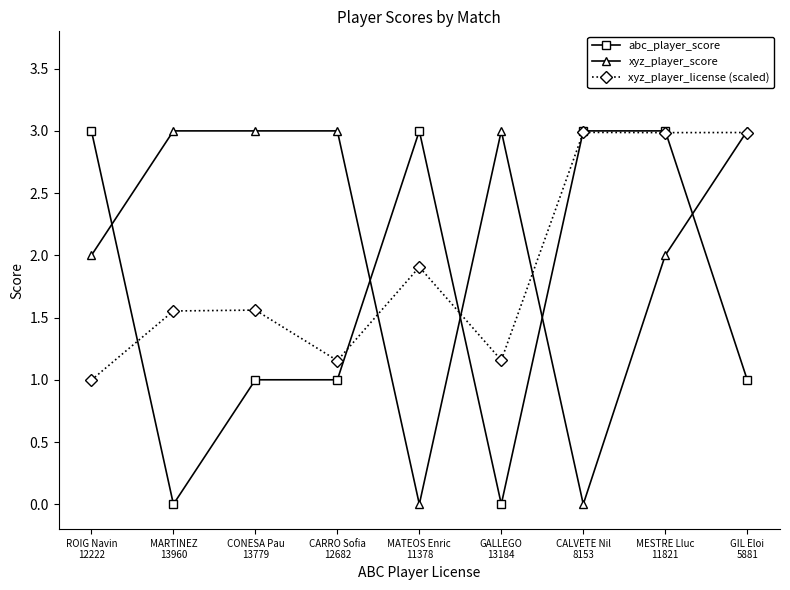

What is the difference between the second highest and second lowest values in the xyz_player_license (scaled) series?

1.8